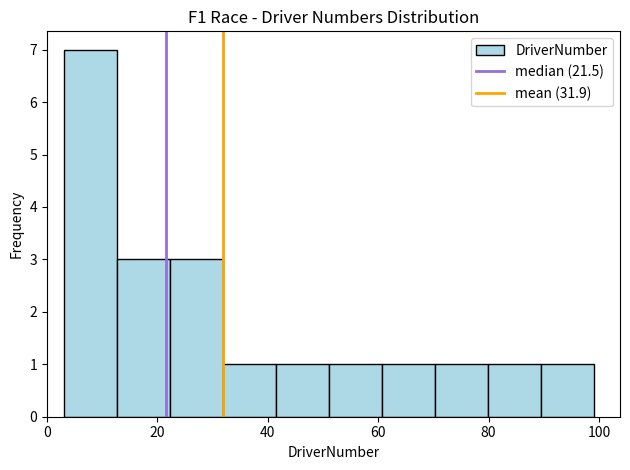

Over which range of the x-axis is the bar tallest?

3.0 to 12.6